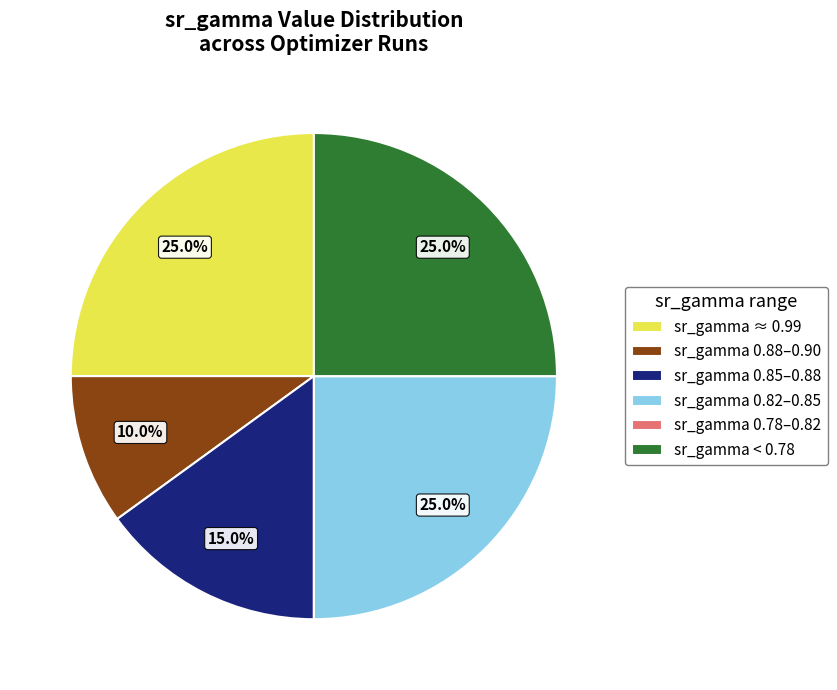

Does any single category account for the majority?

No